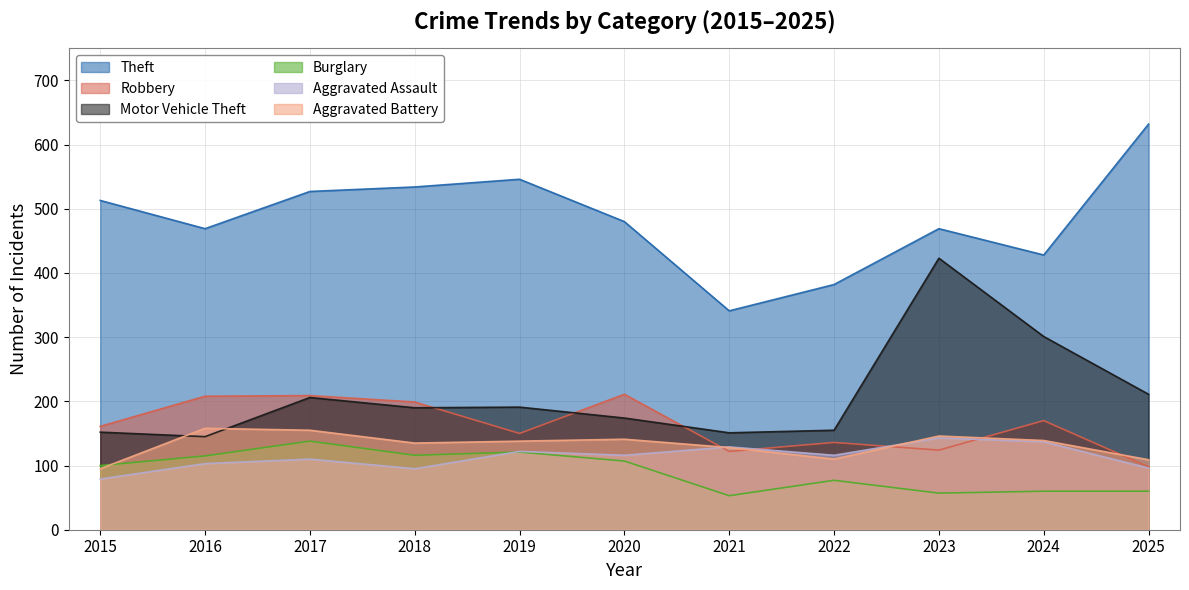

What value does the Aggravated Assault series have at 2021, to the nearest 10?

130